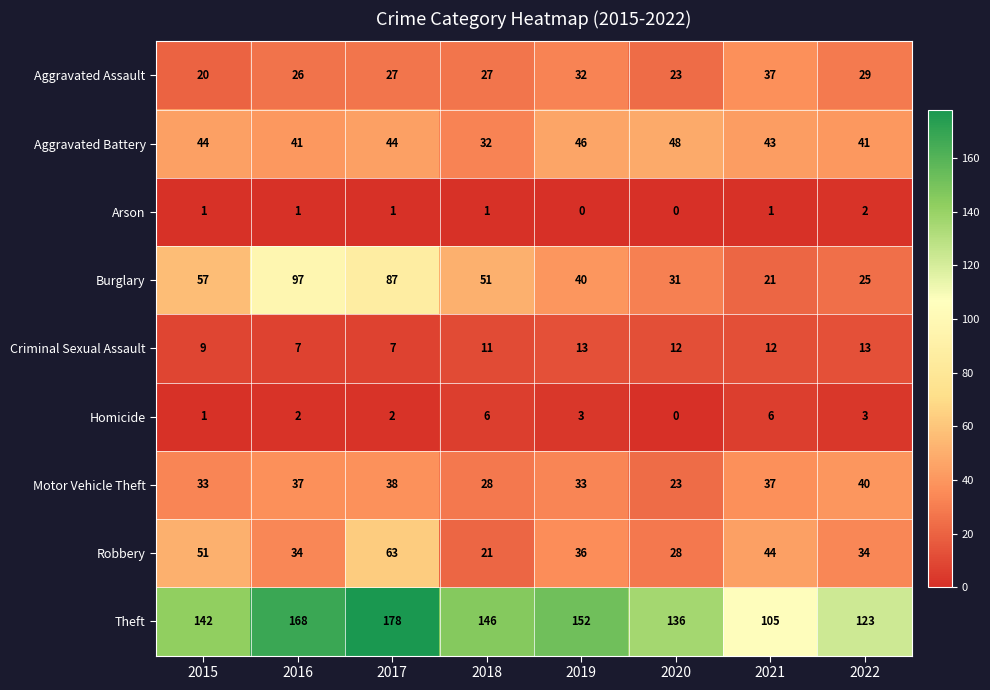

Is it true that Homicide equals 2 at 2016?

True